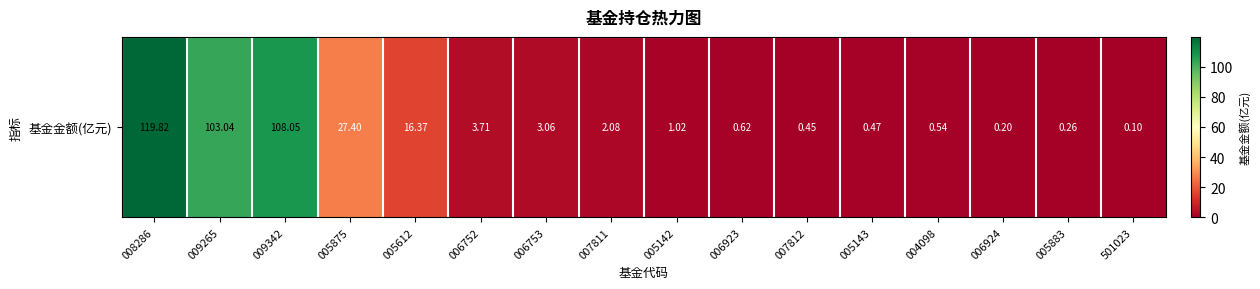

Which category has the highest value across all series?

008286